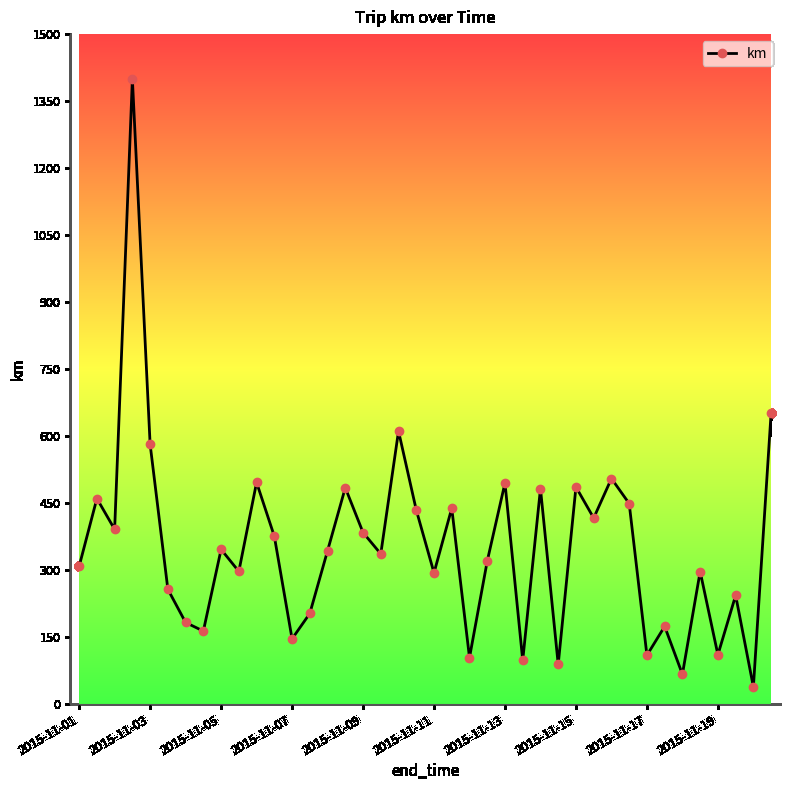

What is the value of the 35th point from the left?

66.7